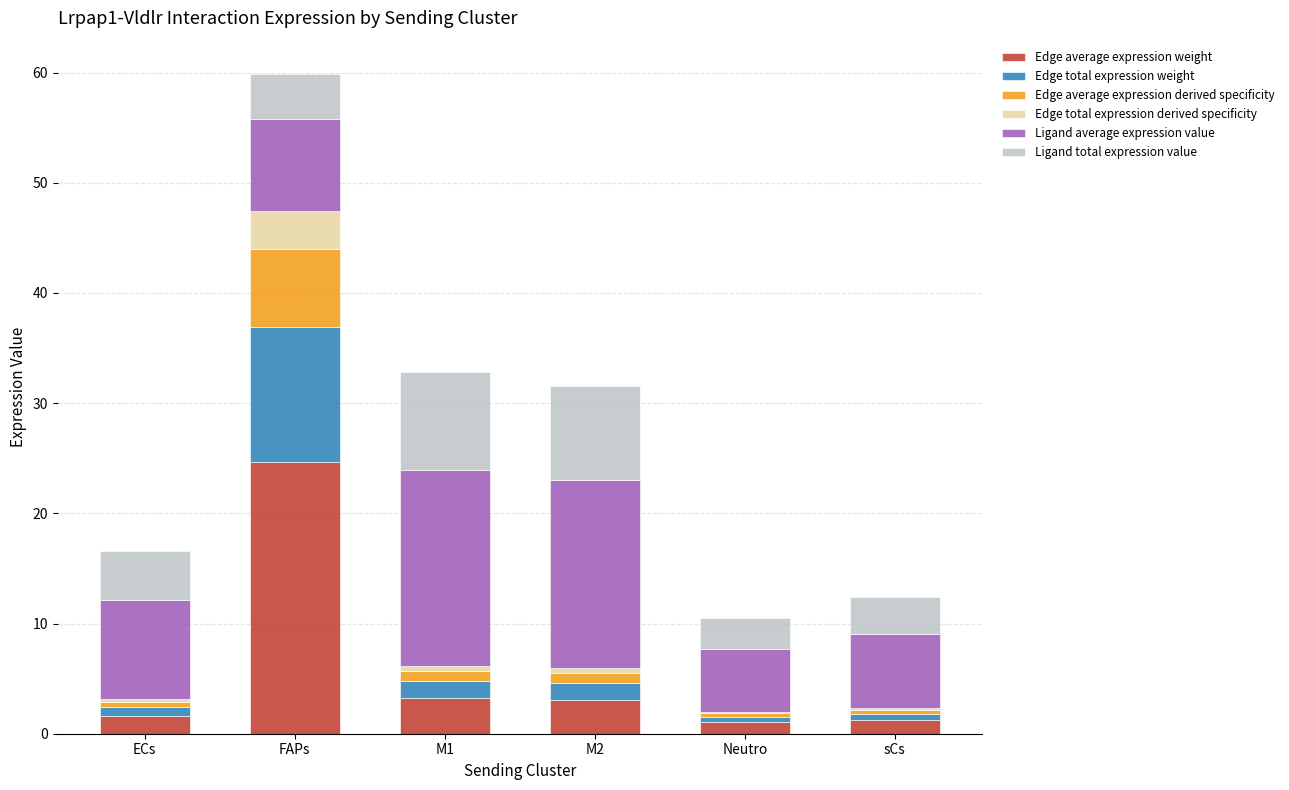

At which category is the sum across all series the highest?

FAPs